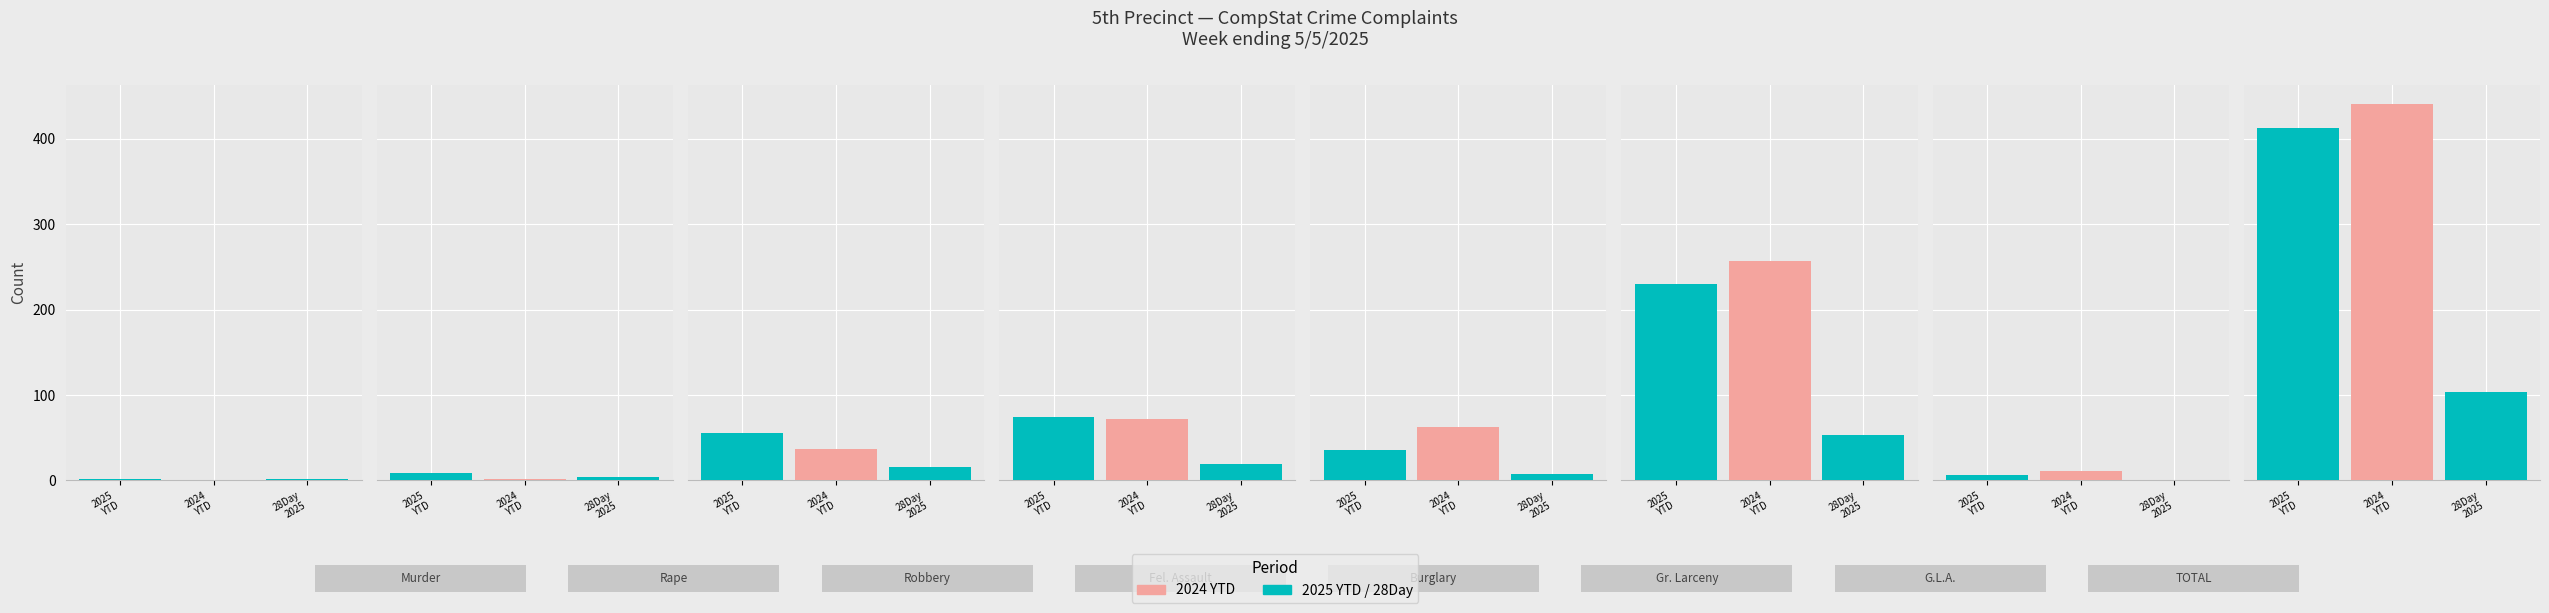

List the labels in order of 2024 YTD value, largest first.

TOTAL, Gr. Larceny, Fel. Assault, Burglary, Robbery, G.L.A., Rape, Murder